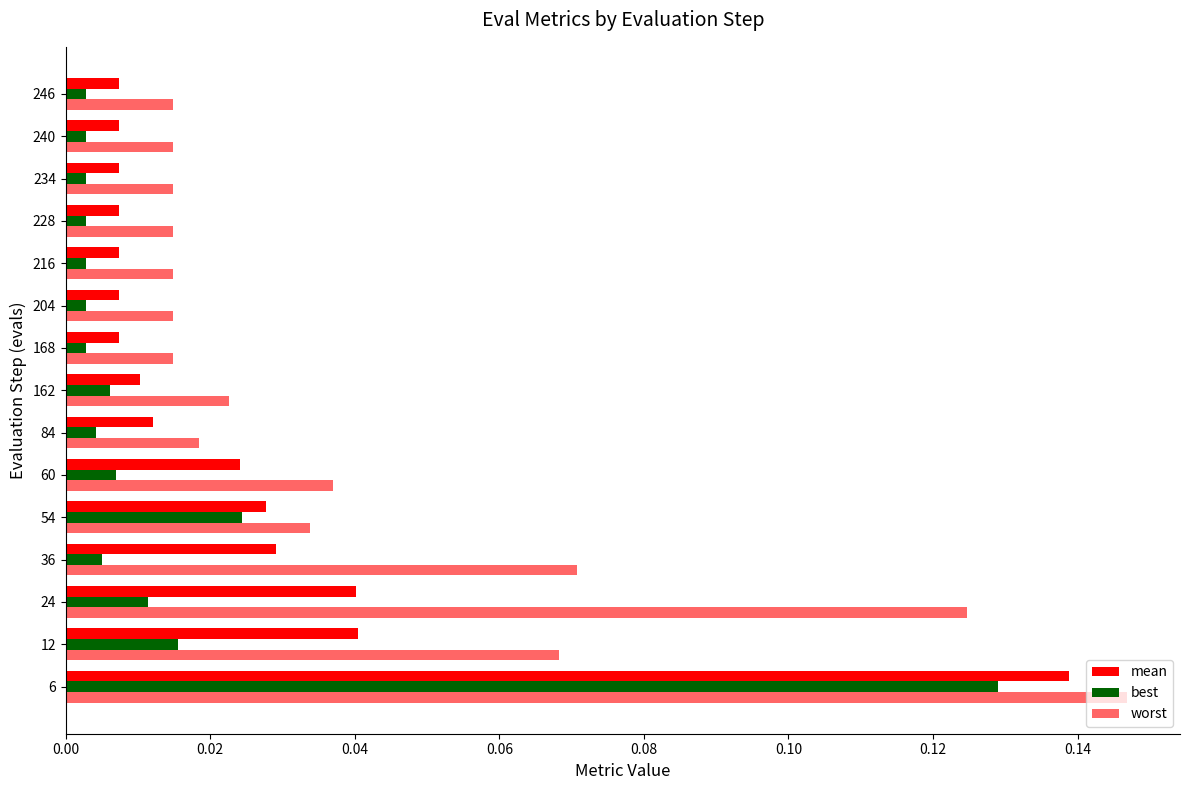

Count the number of data series in this chart.

3